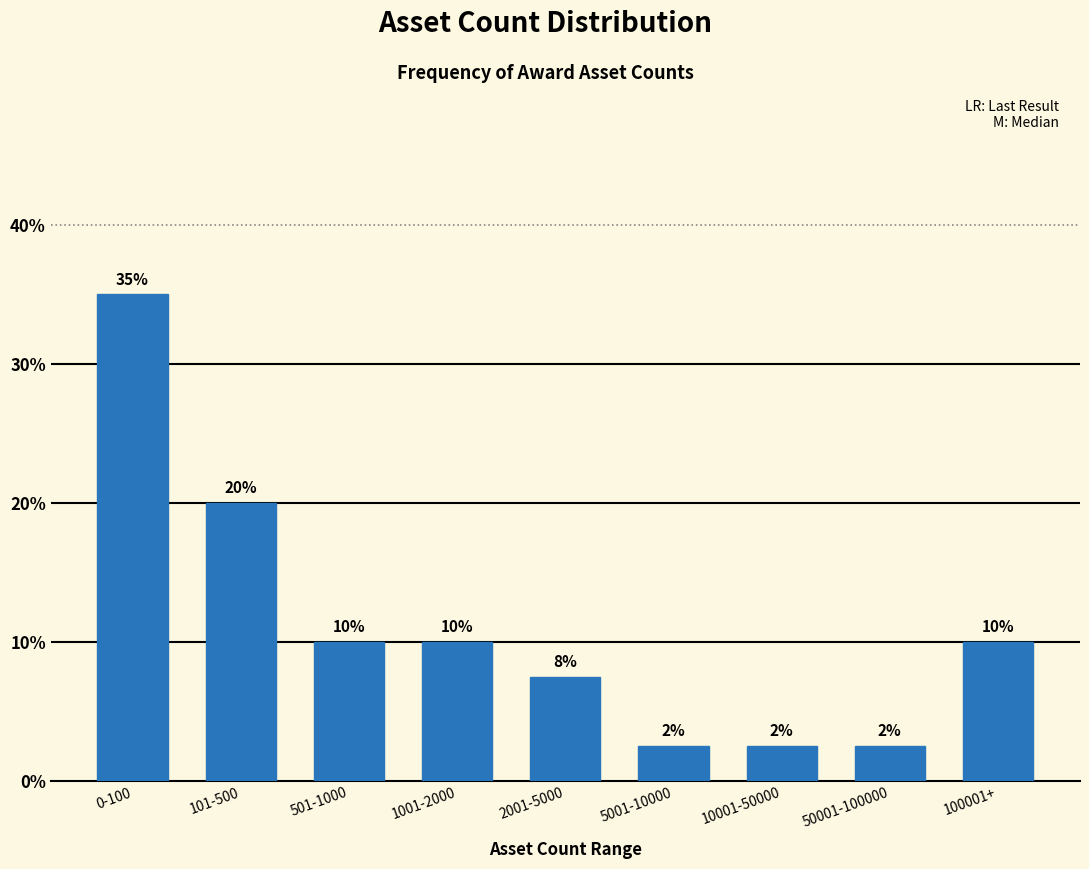

What is the sum of the values at 101-500 and 501-1000?

30.0